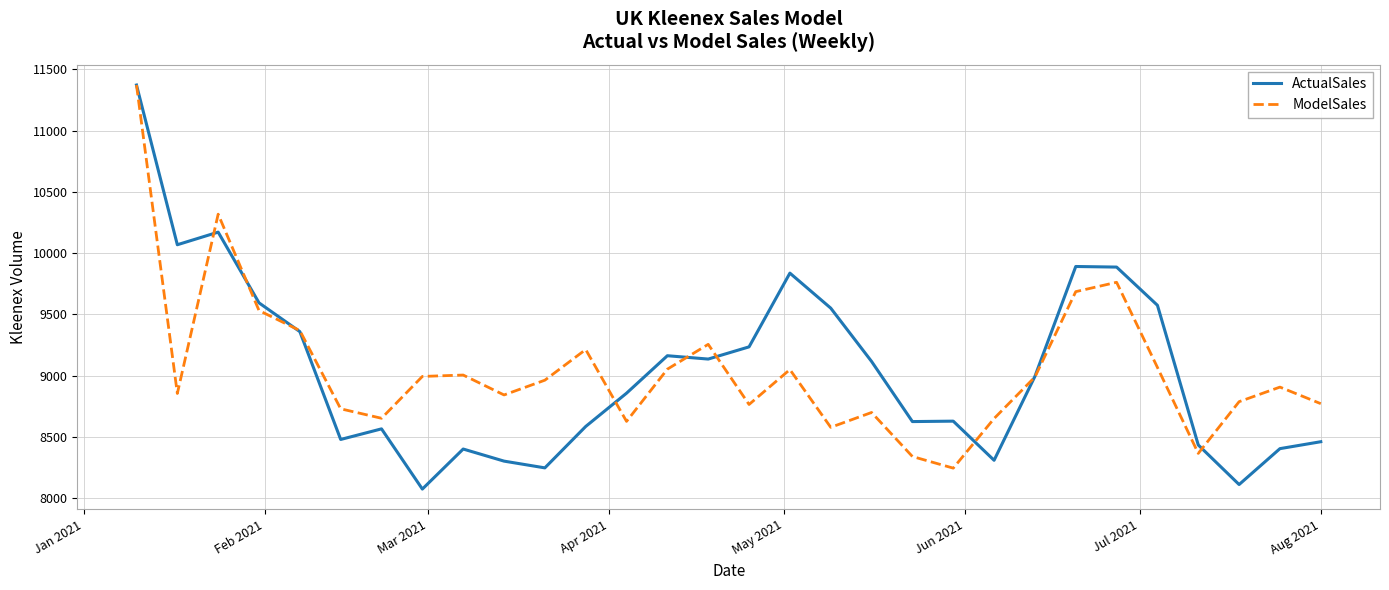

What is the greatest value displayed?

11371.5